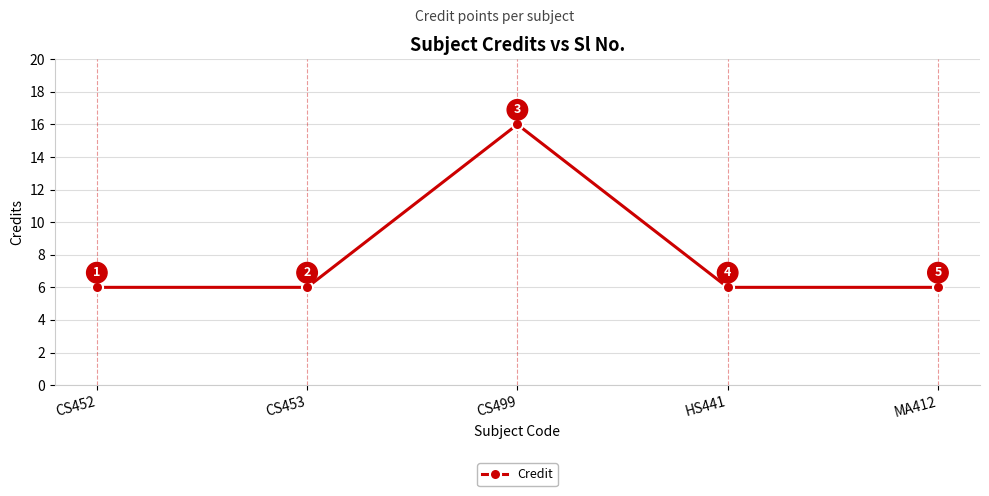

What is the label of the 2nd point from the left?

CS453